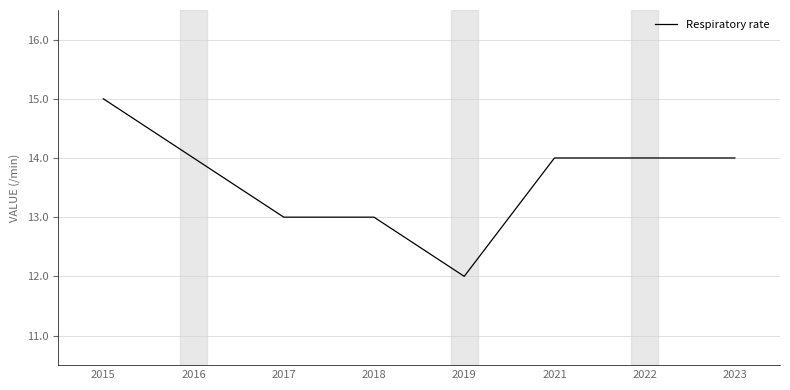

What is the sum of the values at 2021 and 2022?

28